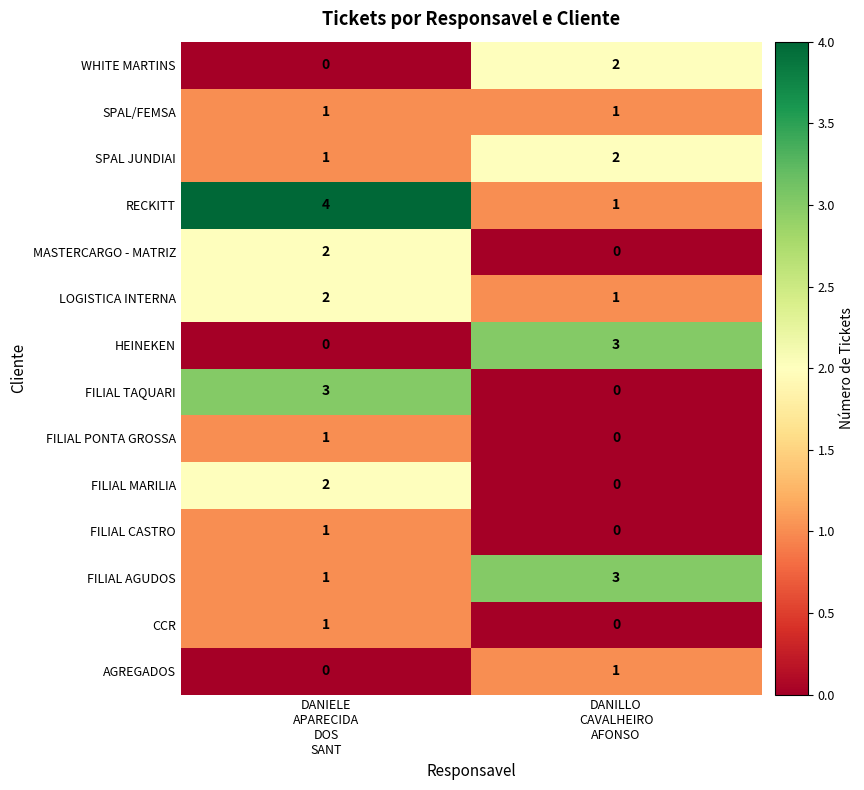

Which series has the largest total across all categories?

RECKITT